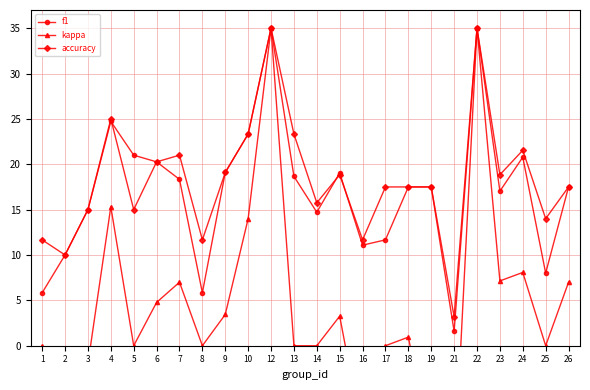

Reading left to right, what are all the values shown in this chart?

f1: 5.8	10.0	15.0	24.7	21.0	20.3	18.3	5.8	19.1	23.3	35.0	18.7	14.7	19.0	11.1	11.7	17.5	17.5	1.6	35.0	17.0	20.8	8.0	17.5
kappa: 0.0	-16.0	-2.0	15.3	0.0	4.8	7.0	0.0	3.4	14.0	35.0	0.0	0.0	3.3	-10.0	0.0	0.9	-11.7	-14.4	35.0	7.1	8.1	0.0	7.0
accuracy: 11.7	10.0	15.0	25.0	15.0	20.3	21.0	11.7	19.1	23.3	35.0	23.3	15.8	18.8	11.7	17.5	17.5	17.5	3.2	35.0	18.8	21.5	14.0	17.5